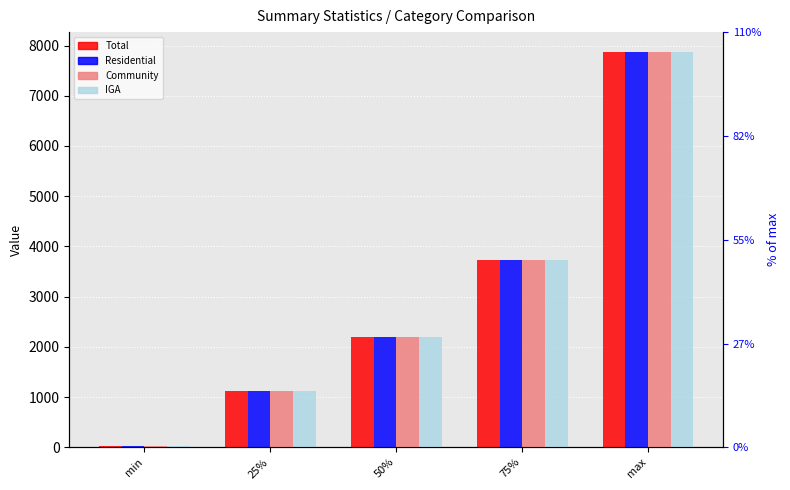

Which series changed the most between 25% and max?

Total